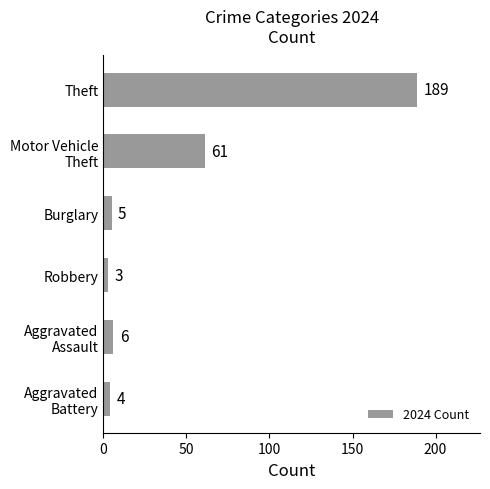

What is the minimum value shown in the chart?

3